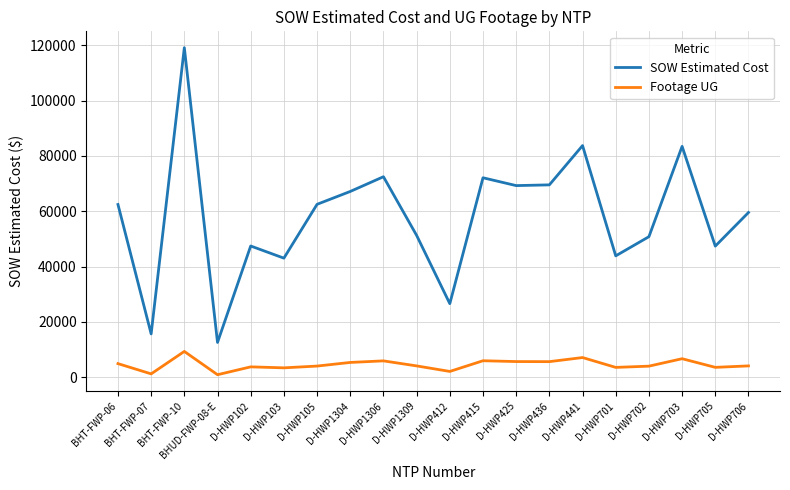

What is the approximate value of Footage UG at D-HWP103?

3422.0